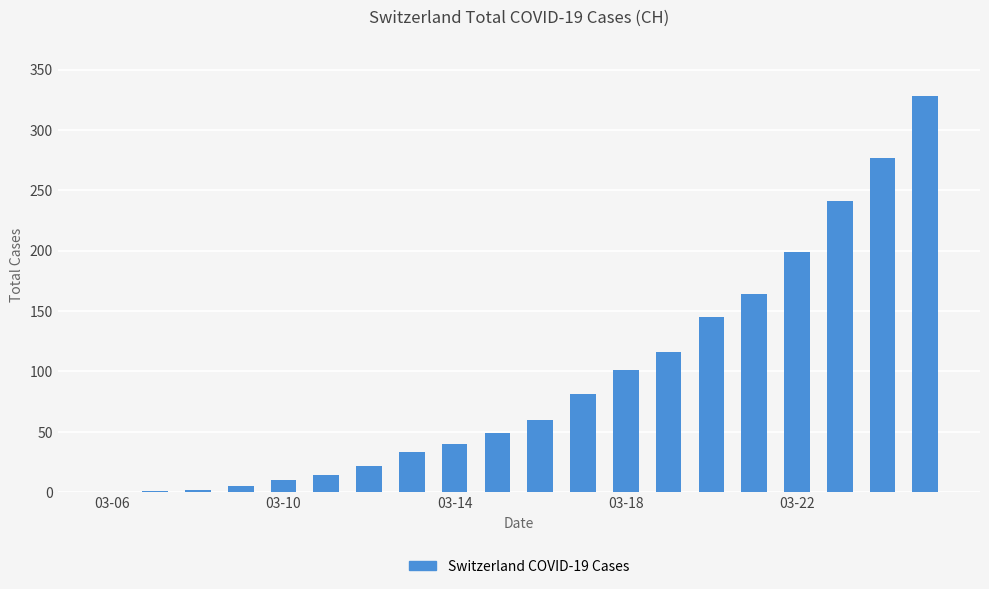

What is the sum of all values?

1888